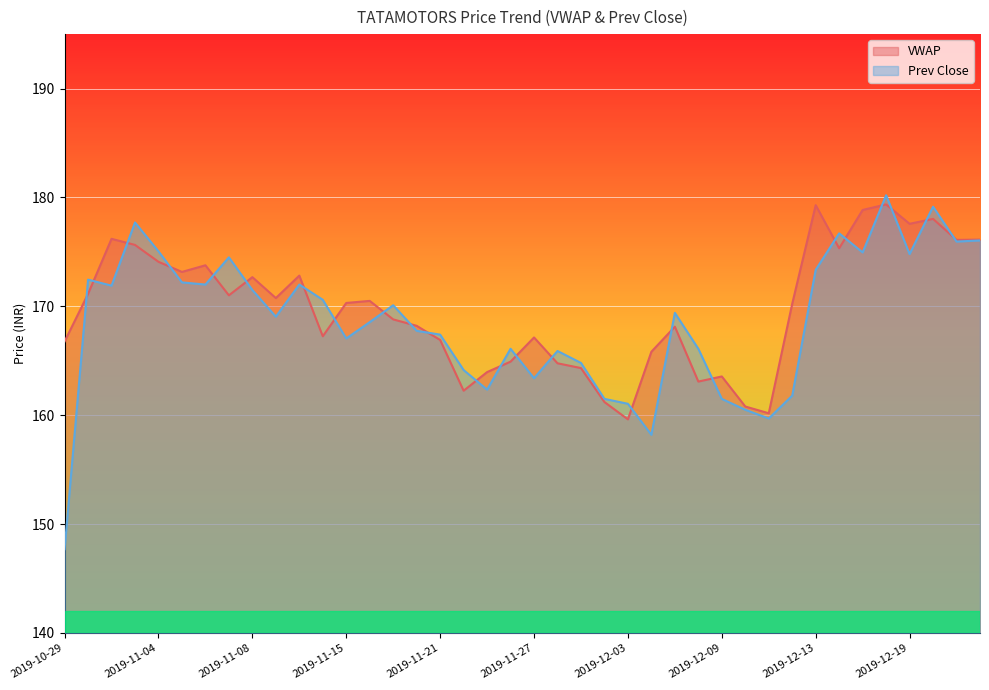

Count the number of data series in this chart.

2